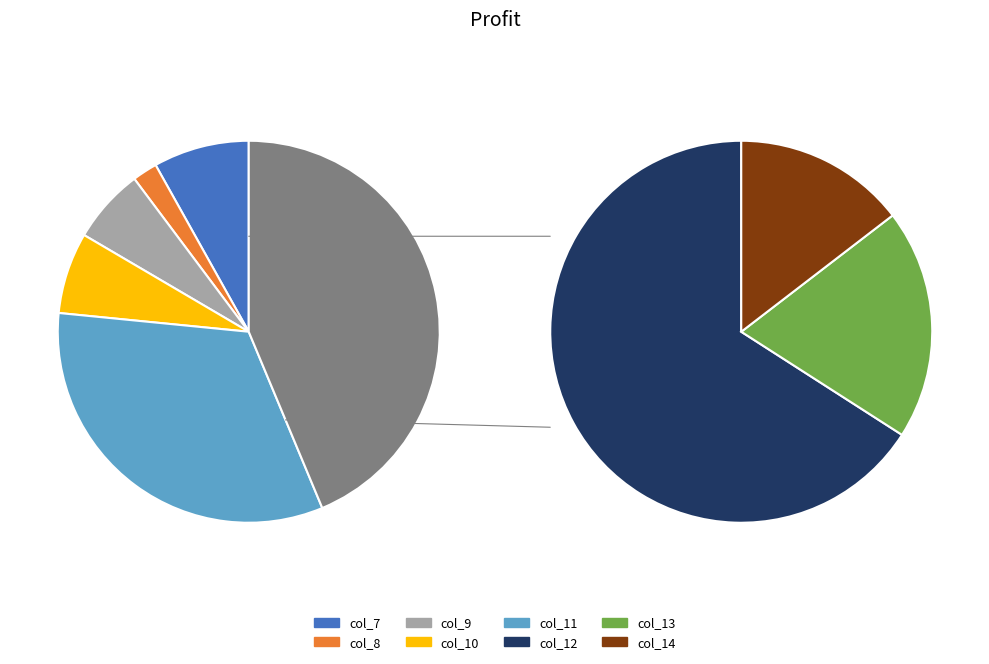

Which has a higher value, col_8 or col_11?

col_11